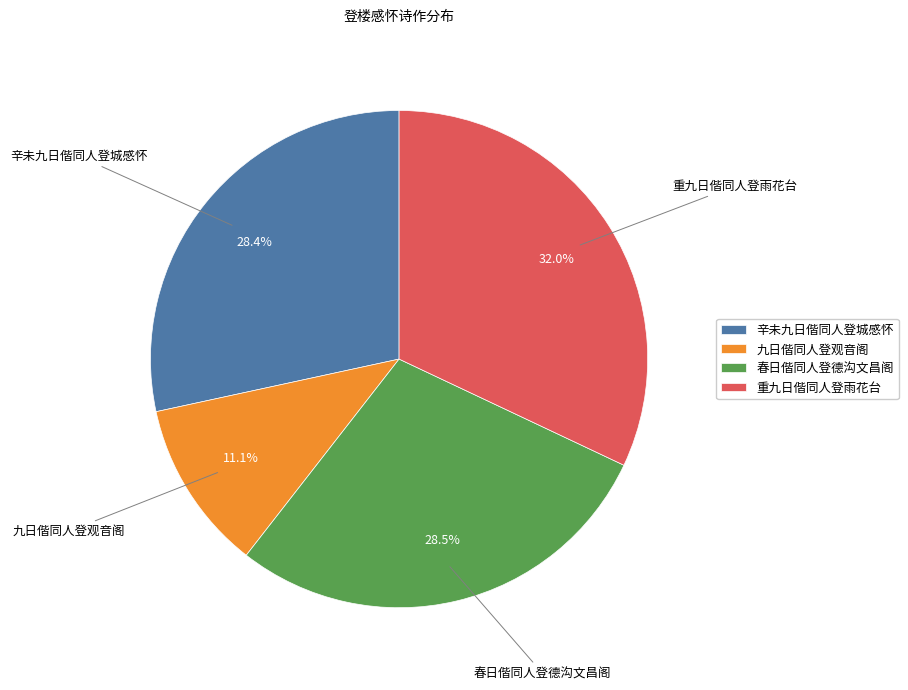

What portion of the pie excludes 辛未九日偕同人登城感怀?

71.6%